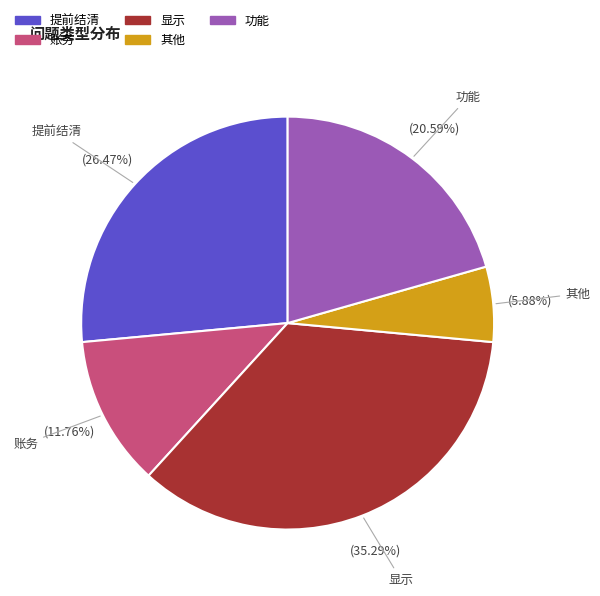

To the nearest percent, what portion does 显示 represent?

35%